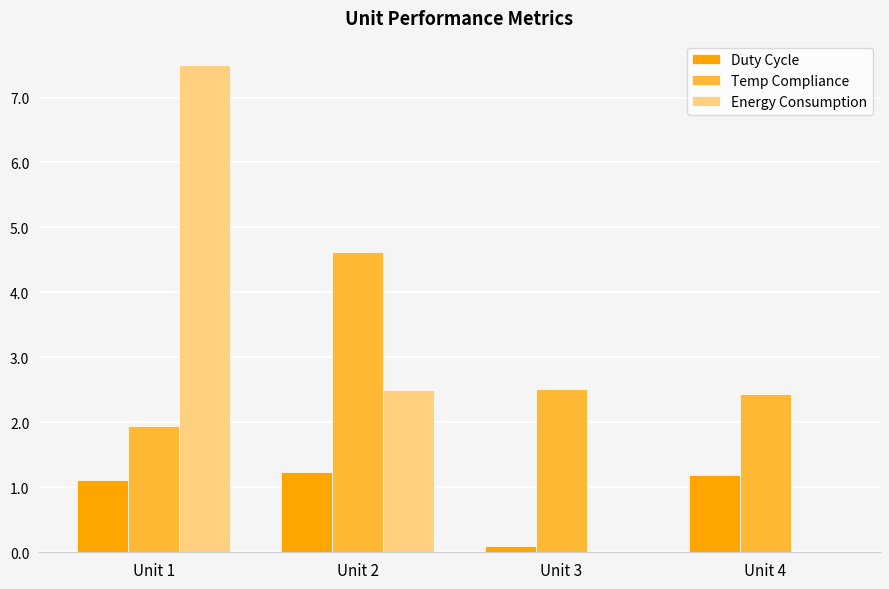

What are all the series names shown in the legend?

Duty Cycle, Temp Compliance, Energy Consumption